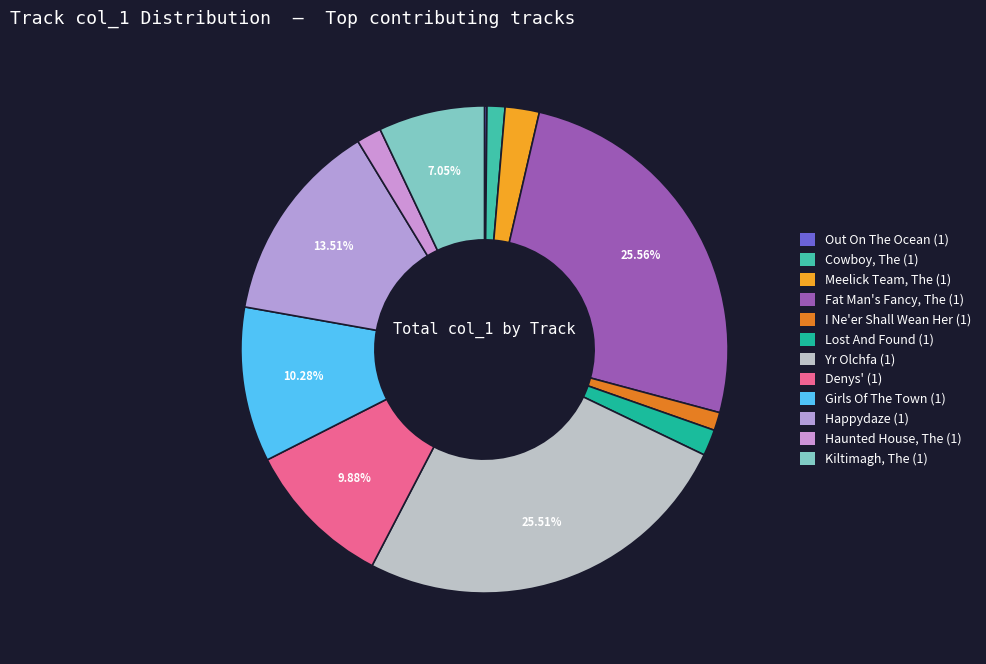

How much of the chart is everything except I Ne'er Shall Wean Her (1)?

98.8%